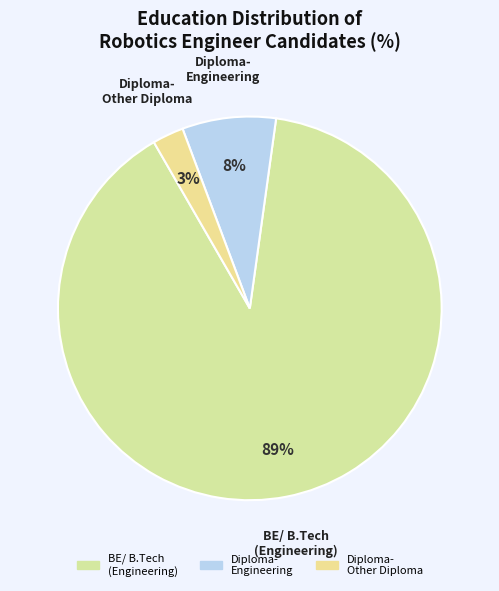

How many segments does this pie chart have?

3